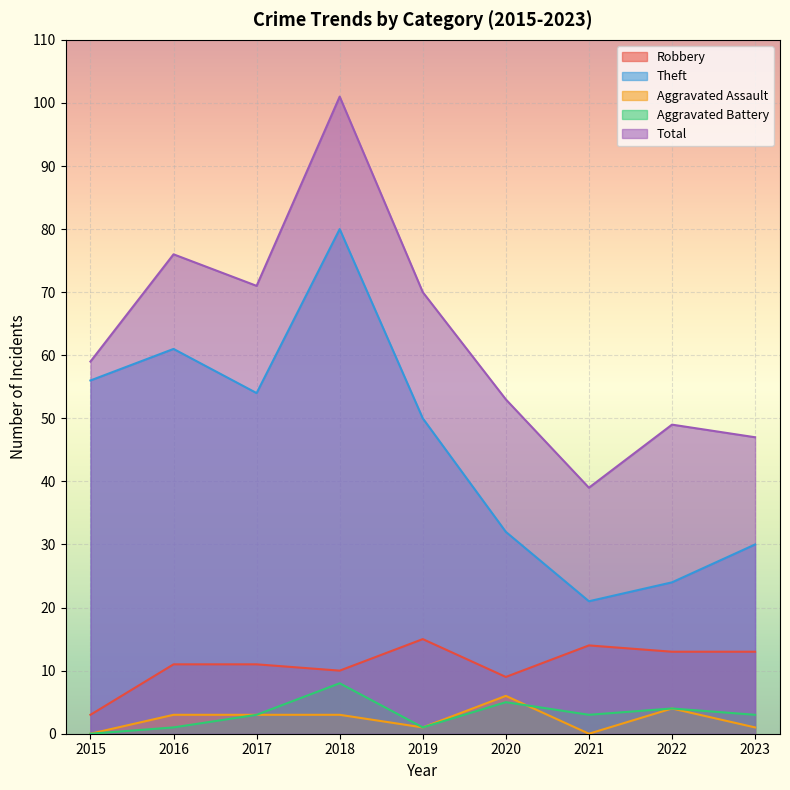

True or false: Aggravated Battery and Theft cross at least once.

False